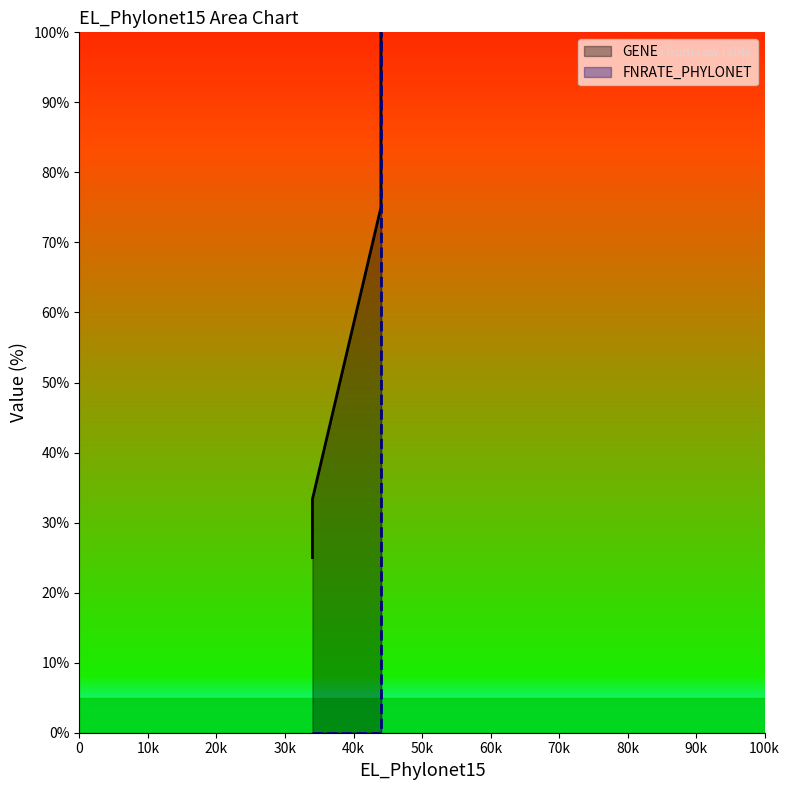

At which label does FNRATE_PHYLONET reach its minimum?

34